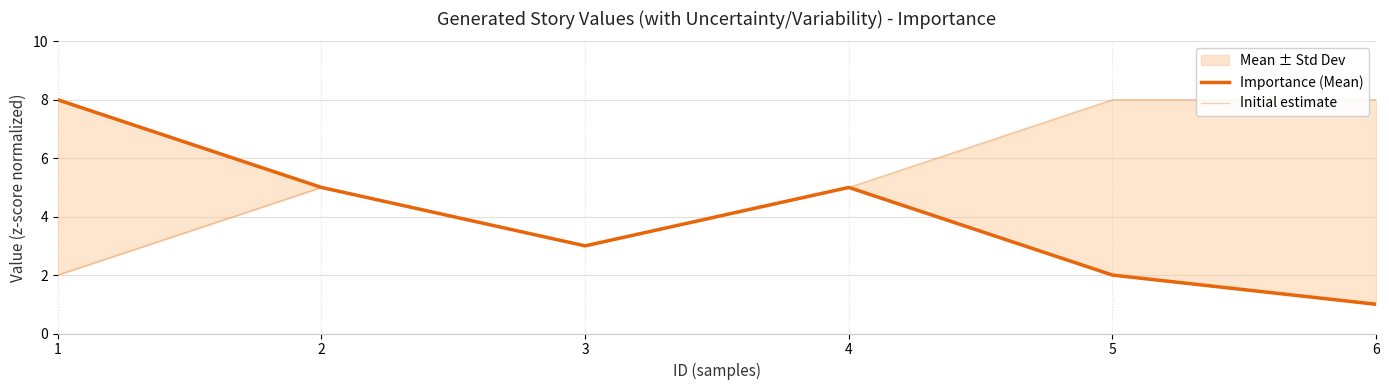

What is the value of the Initial estimate point at the 3rd from the left?

3